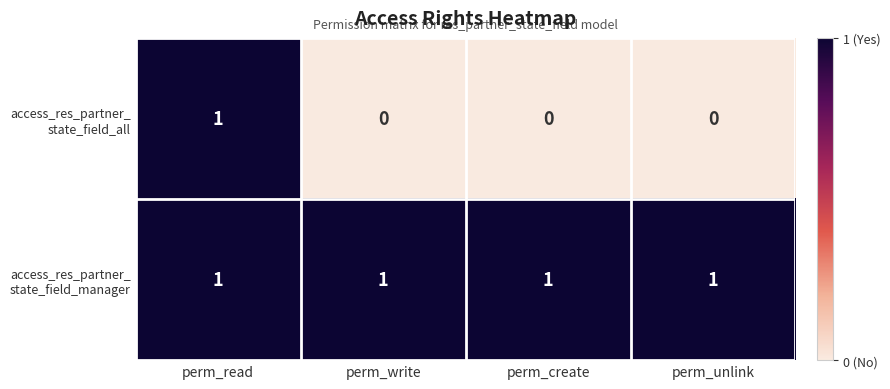

At how many categories does at least one series exceed 0?

4